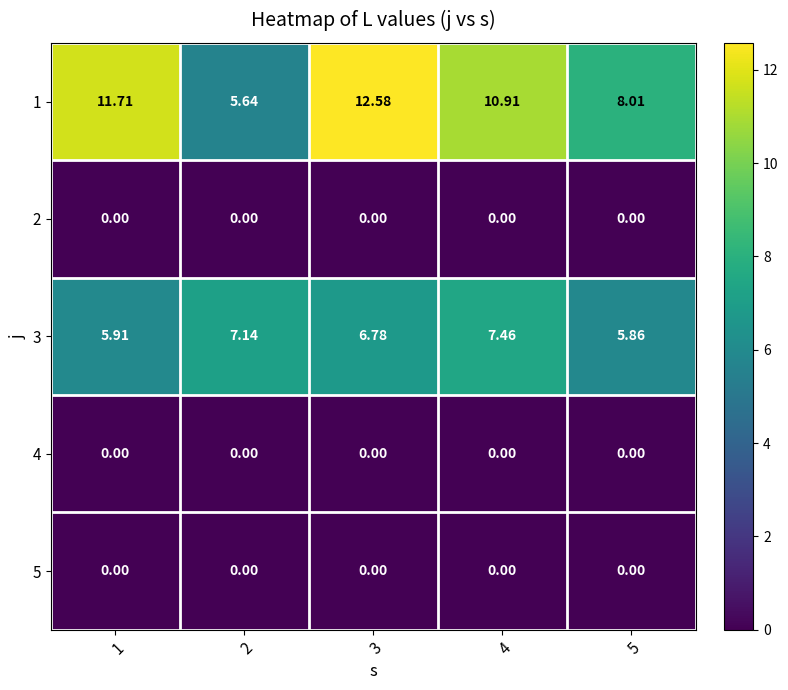

How many data points does each series have?

5